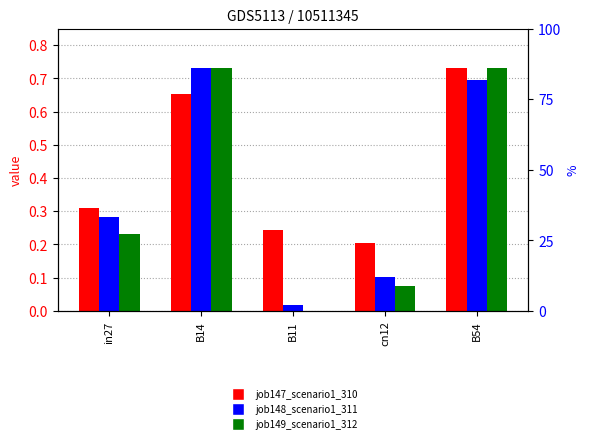

Which label corresponds to the smallest value in the chart?

B11